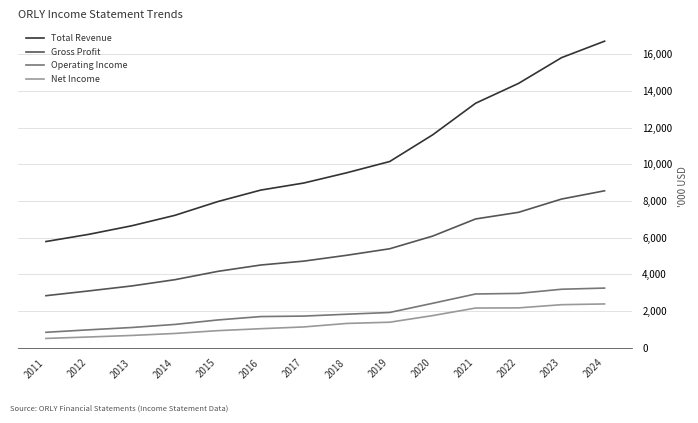

Is this an area chart (filled region under the line)?

No